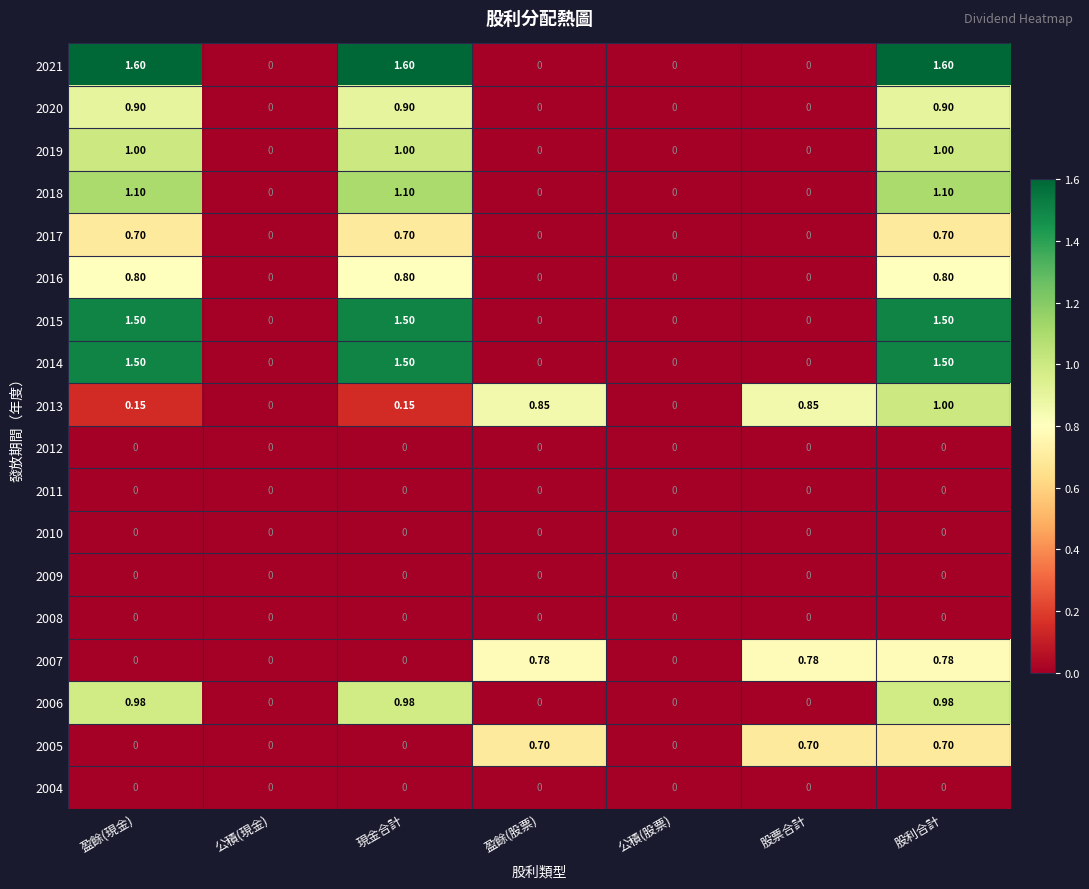

At which category is the sum across all series the highest?

股利合計